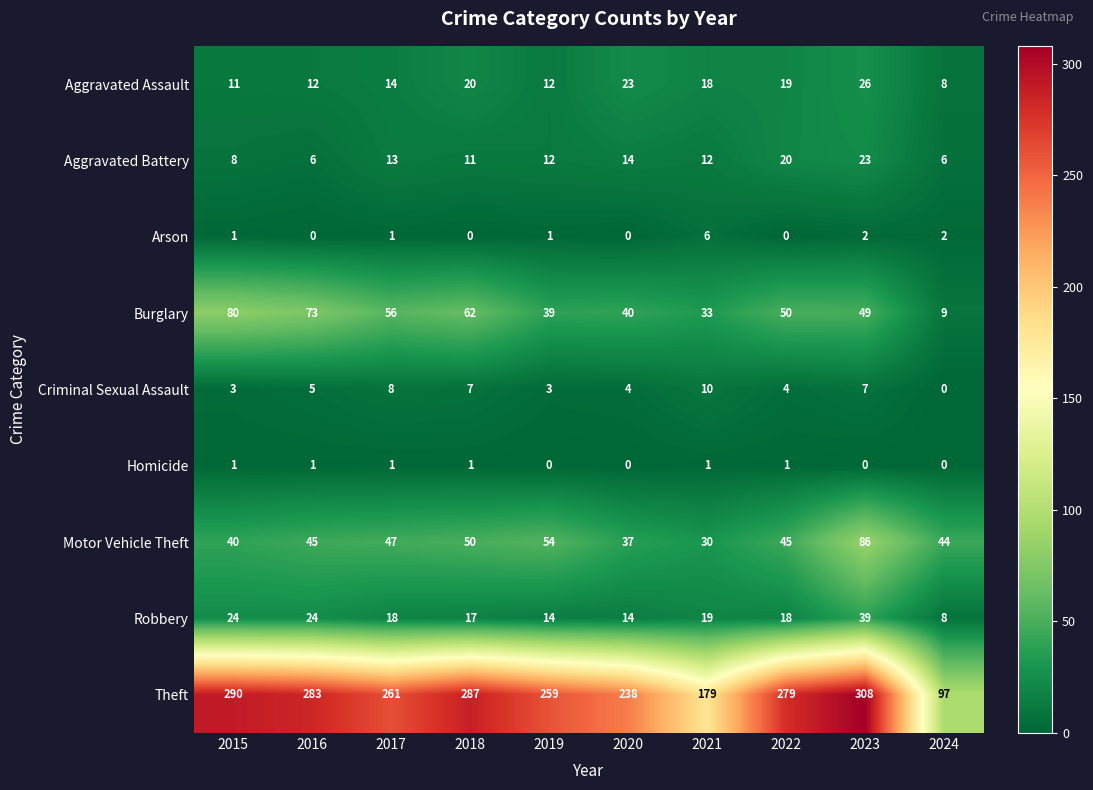

Which series has the largest range (max minus min)?

Theft